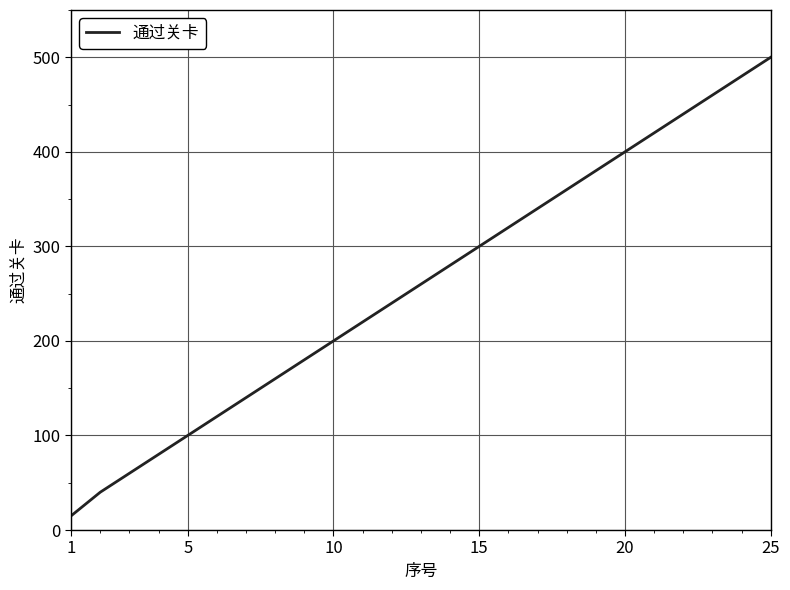

What is the minimum value shown in the chart?

15